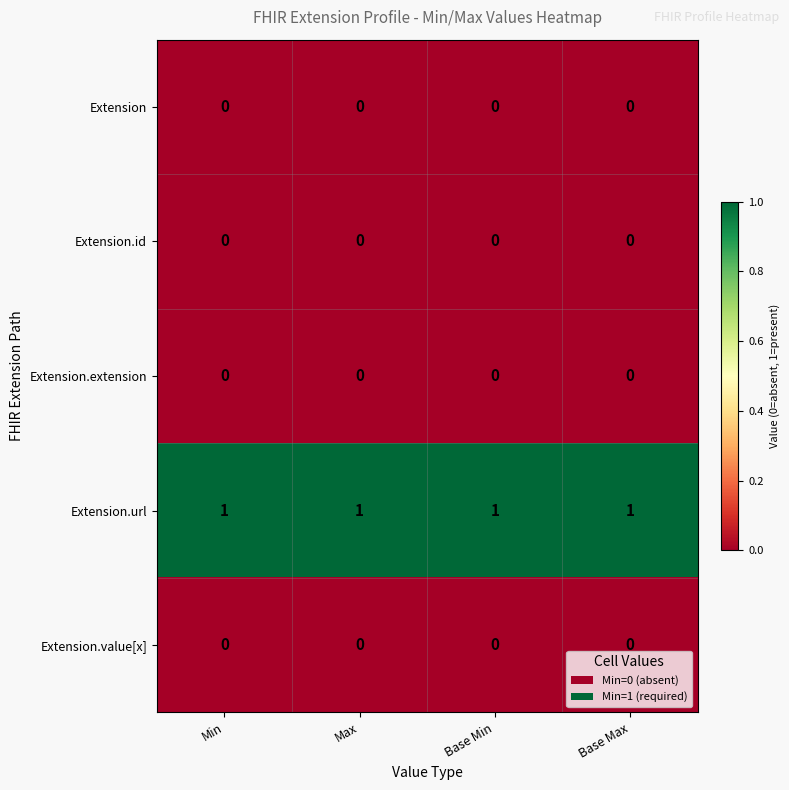

True or false: Extension has a value of 0 at Max.

True